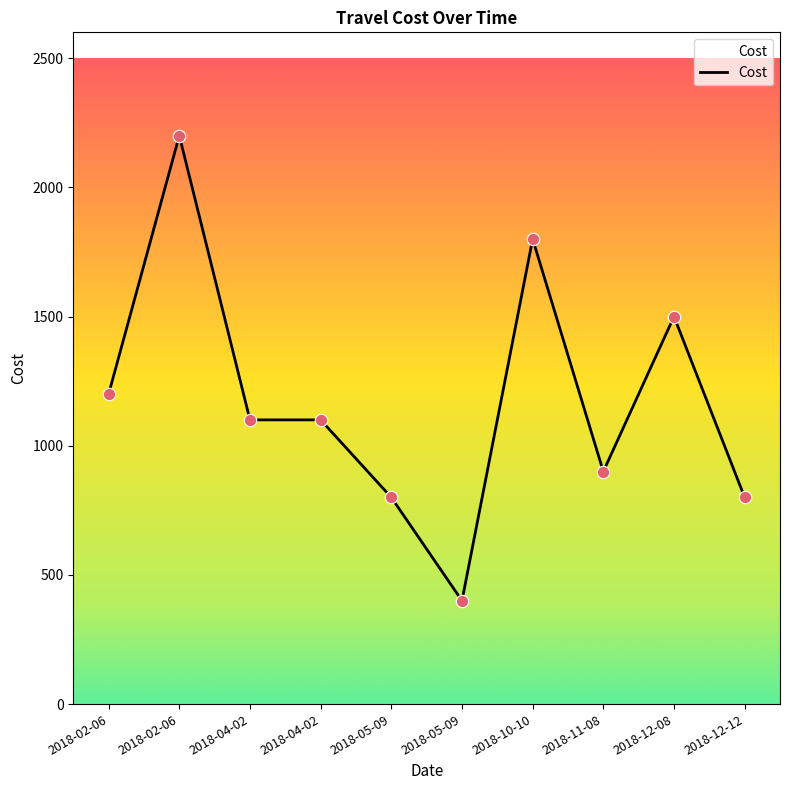

What is the change in value from 2018-02-06 to 2018-12-08?

-700